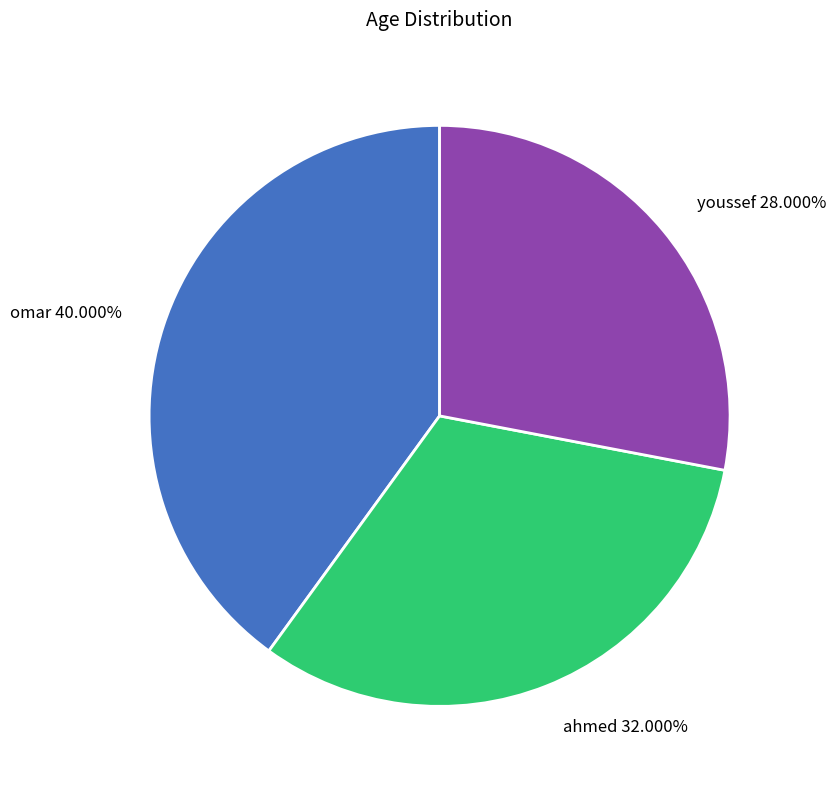

Approximately how many times larger is the value at omar compared to ahmed?

1.2